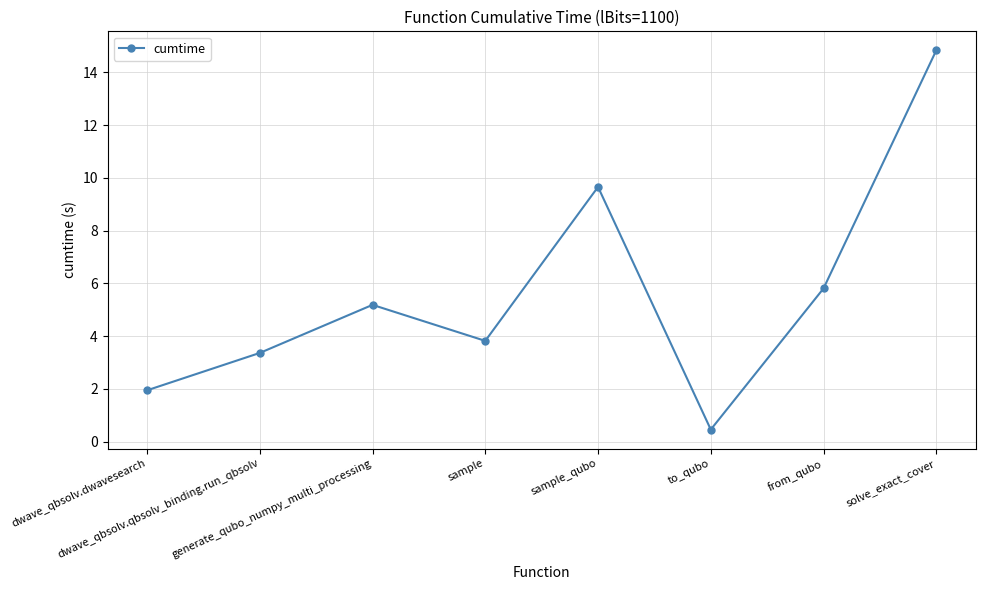

Reading right to left, list all the values displayed in this chart.

14.8	5.8	0.5	9.7	3.8	5.2	3.4	1.9